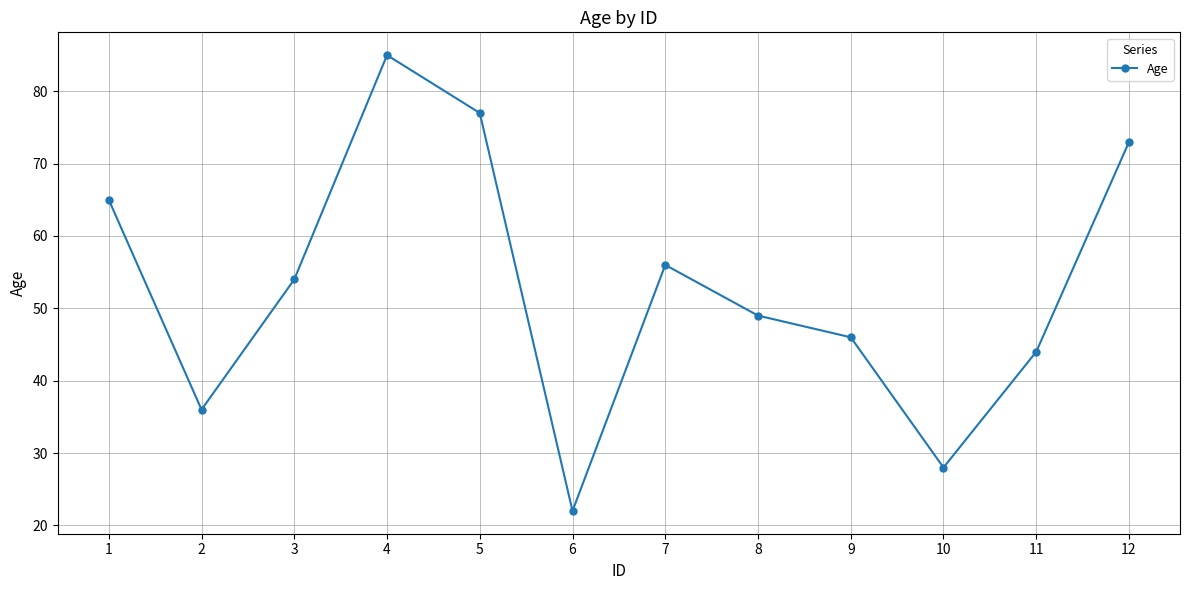

What is the maximum value shown in the chart?

85